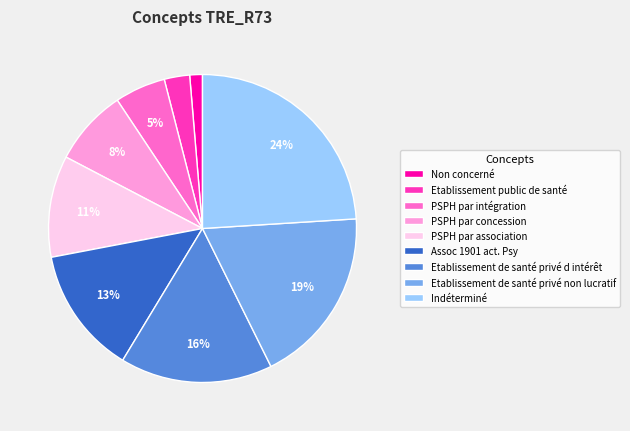

Rank the categories by value from highest to lowest.

Indéterminé, Etablissement de santé privé non lucratif, Etablissement de santé privé d intérêt, Assoc 1901 act. Psy, PSPH par association, PSPH par concession, PSPH par intégration, Etablissement public de santé, Non concerné